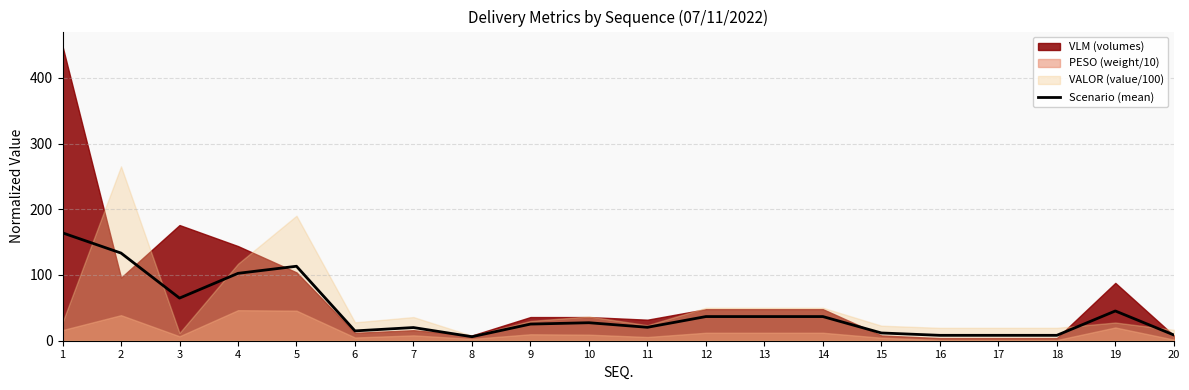

The chart shows a value of 4.8 at 15. True or false?

False